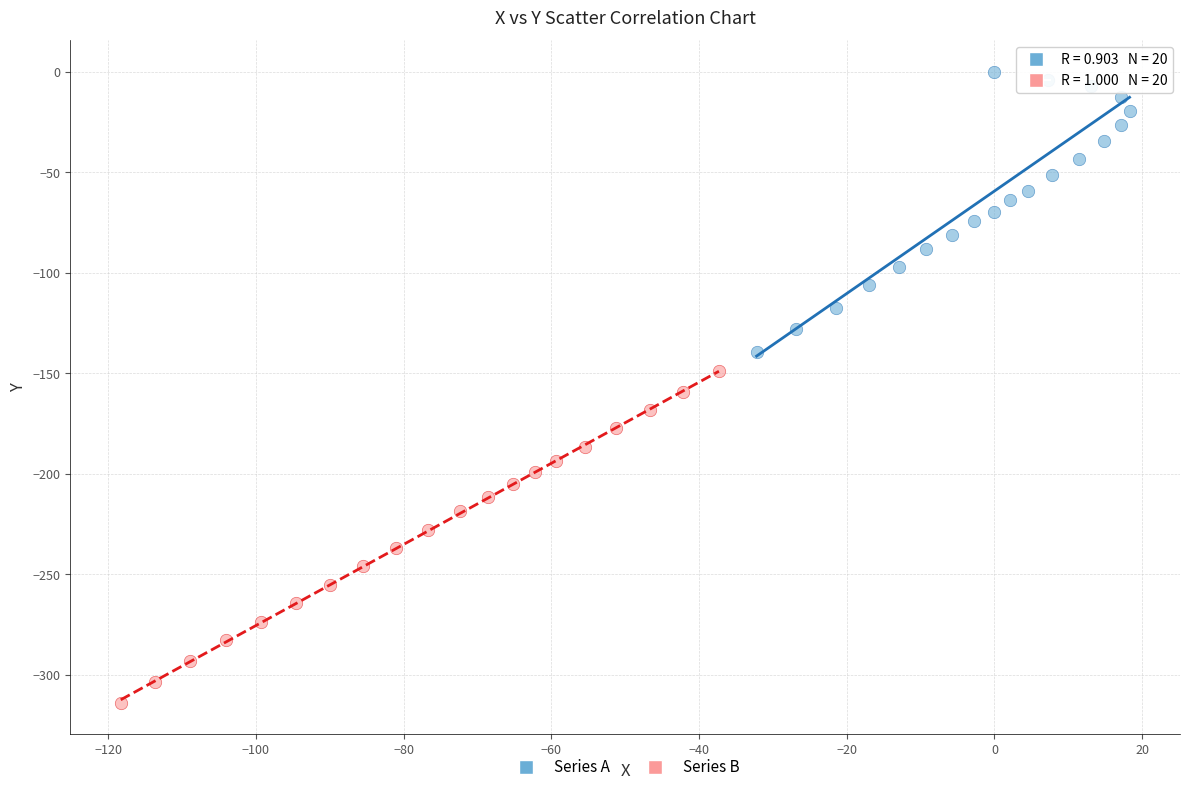

Which series contains the lowest Y value?

Series B